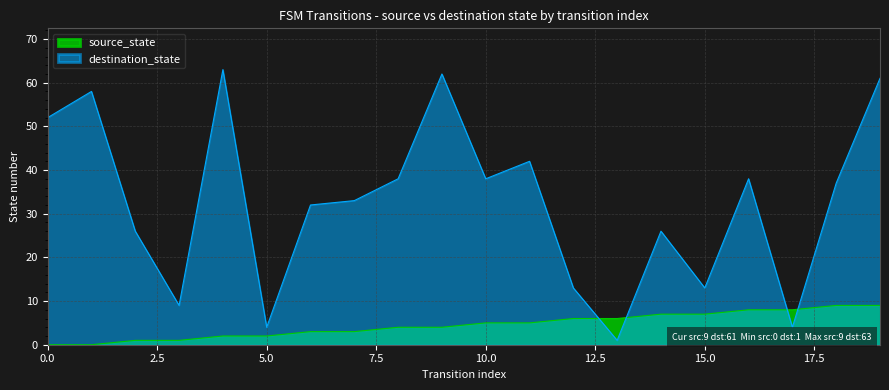

Which series has the largest total across all categories?

destination_state